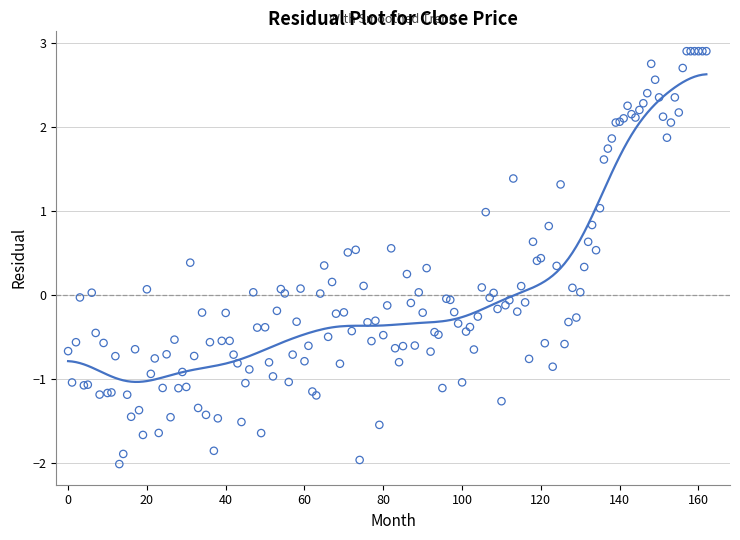

Between 29 and 14, which is larger?

29